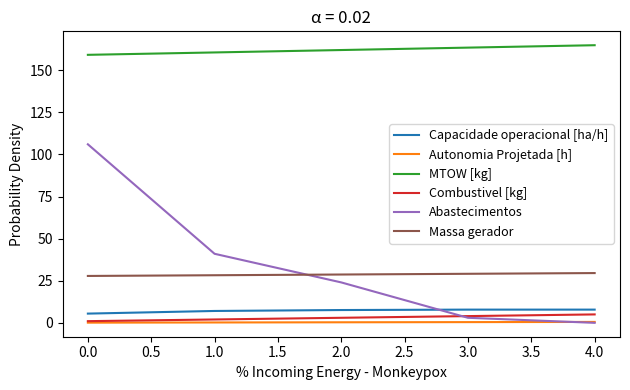

Which series has the largest range (max minus min)?

Abastecimentos